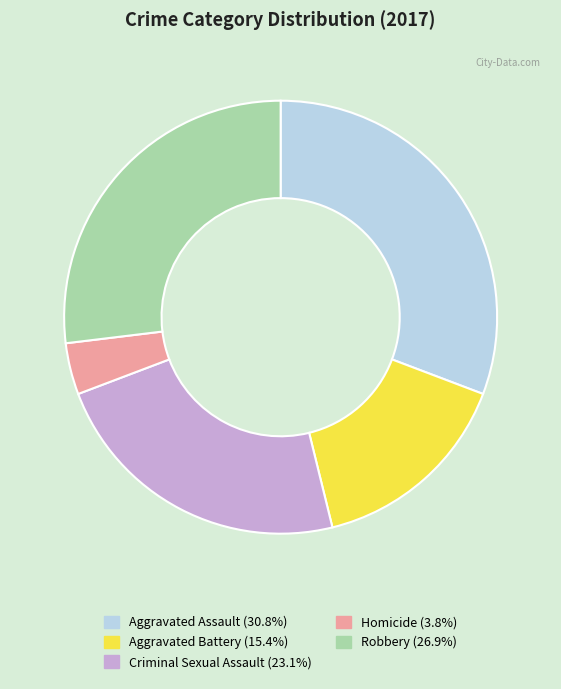

Do Criminal Sexual Assault and Aggravated Assault together represent more than half of the pie?

Yes